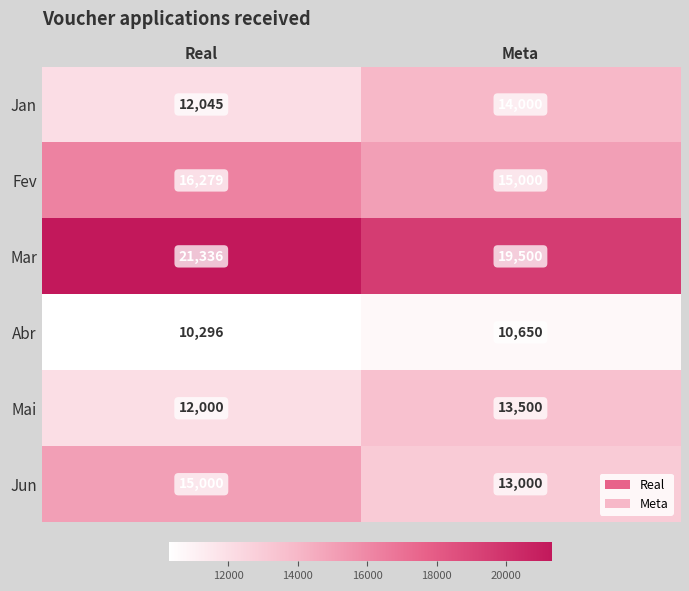

Reading left to right, what are all the values shown in this chart?

Jan: 12045	14000
Fev: 16279	15000
Mar: 21336	19500
Abr: 10296	10650
Mai: 12000	13500
Jun: 15000	13000